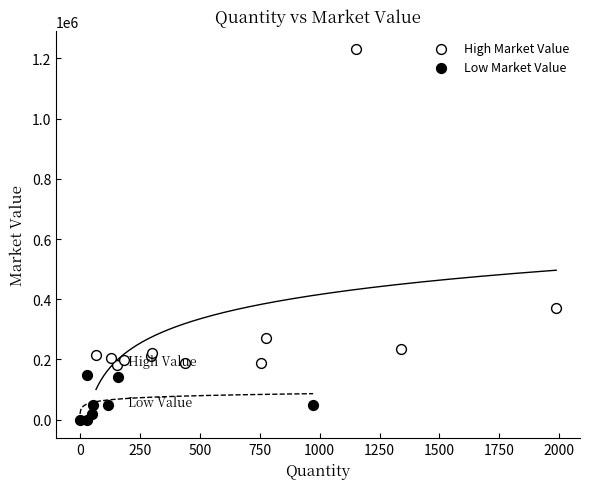

Which series reaches the maximum Y coordinate?

High Market Value